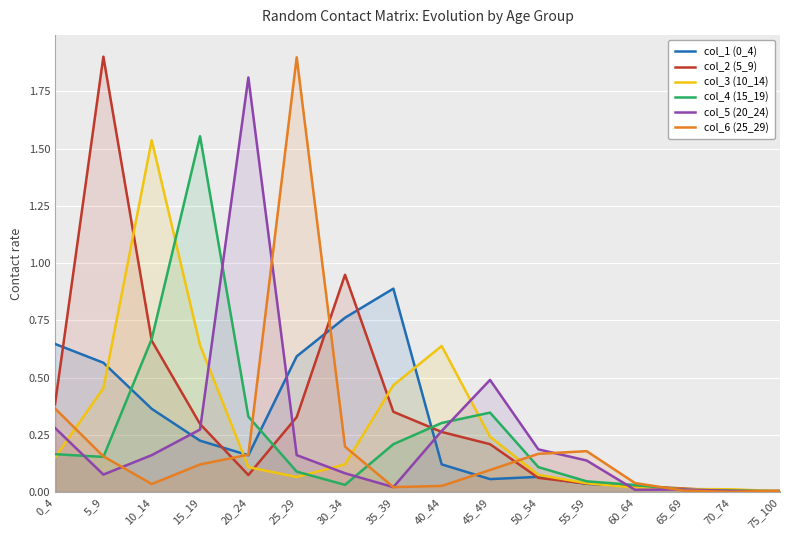

True or false: col_5 (20_24) has a value of 0.3 at 15_19.

True